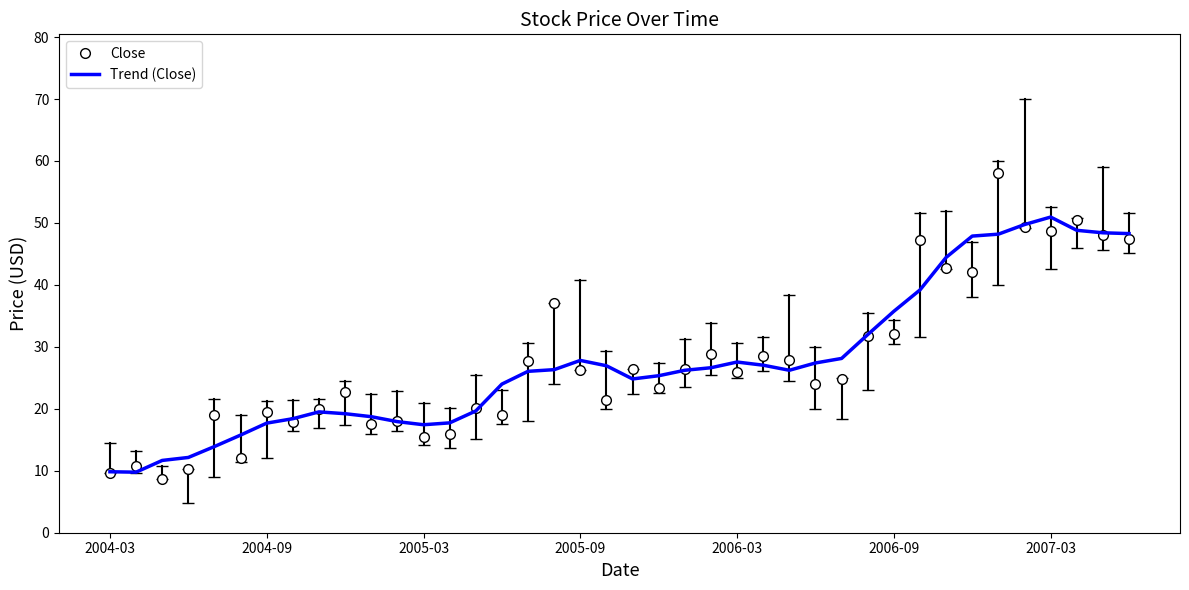

Which series has the widest spread of values?

Close